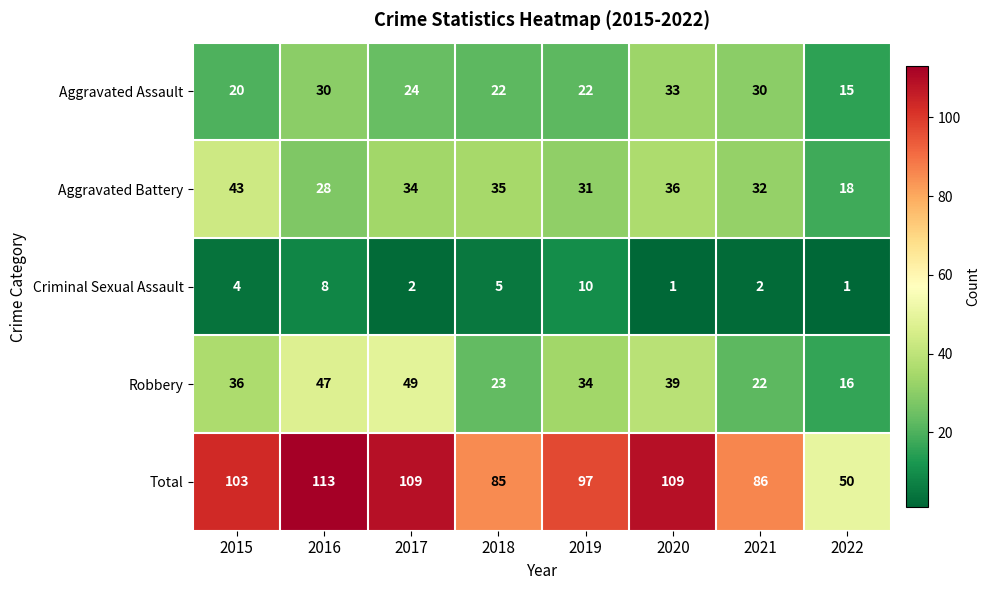

At how many categories does at least one series exceed 12?

8